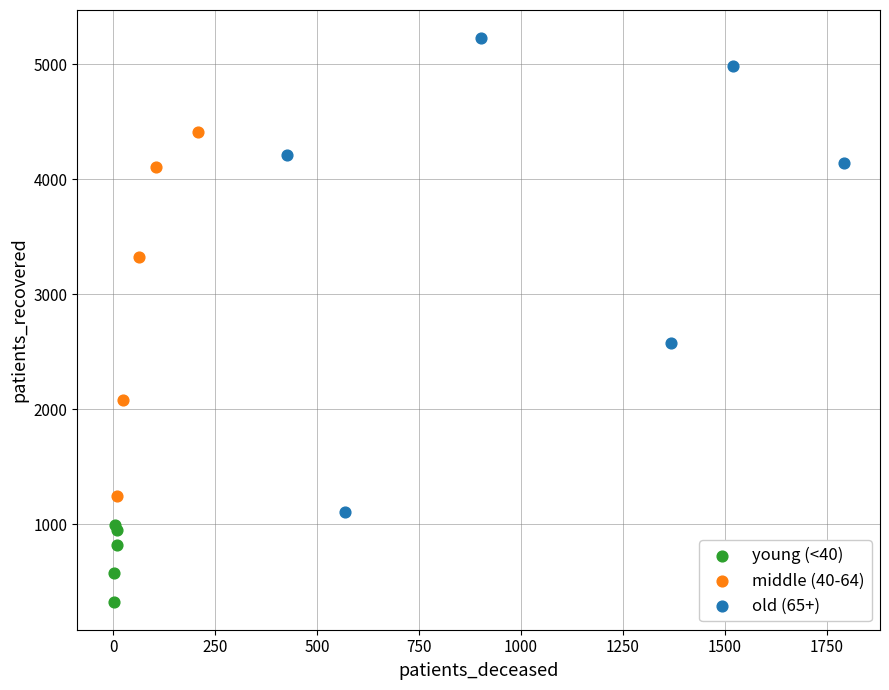

What are all the series names shown in the legend?

young (<40), middle (40-64), old (65+)